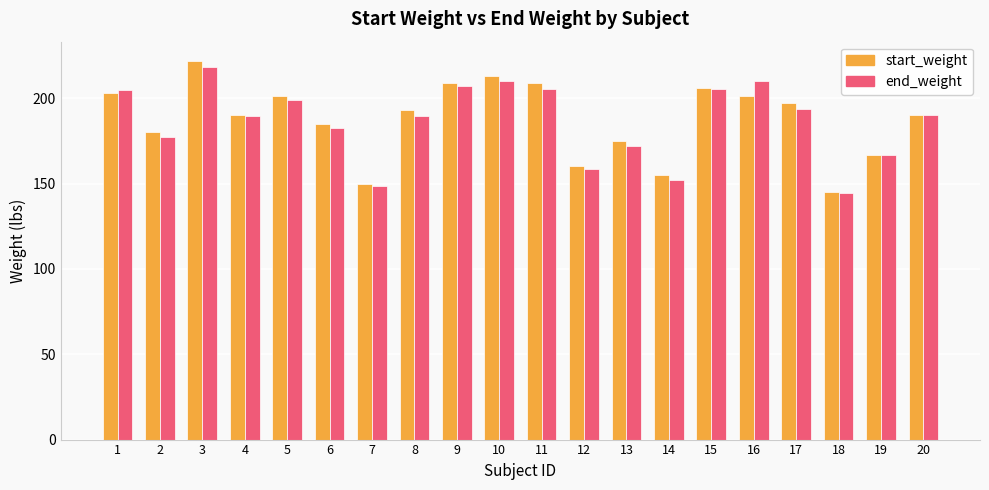

The value of start_weight at 13 is 64.3. True or false?

False